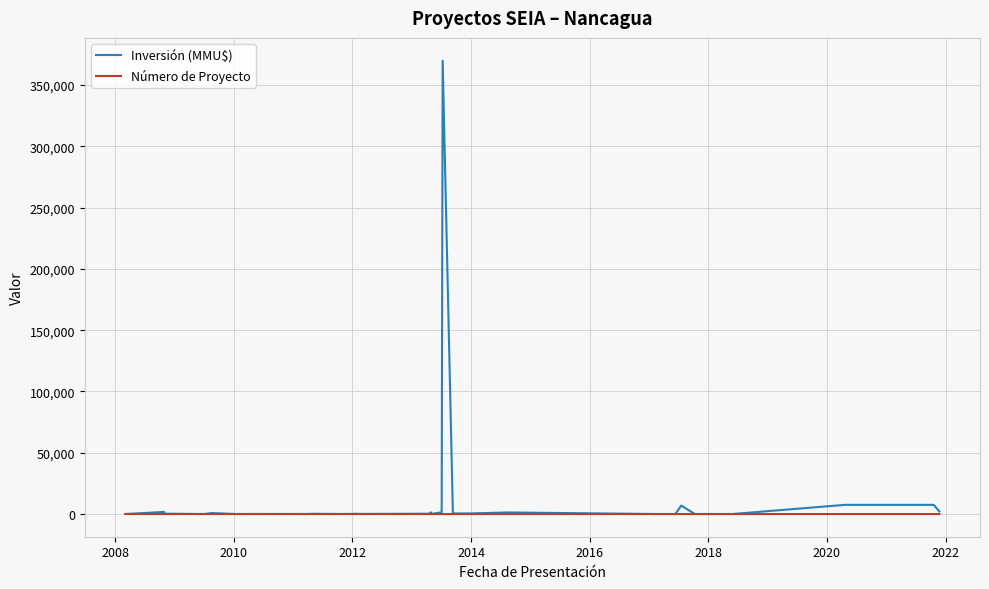

Which series has the widest spread of values?

Inversión (MMU$)